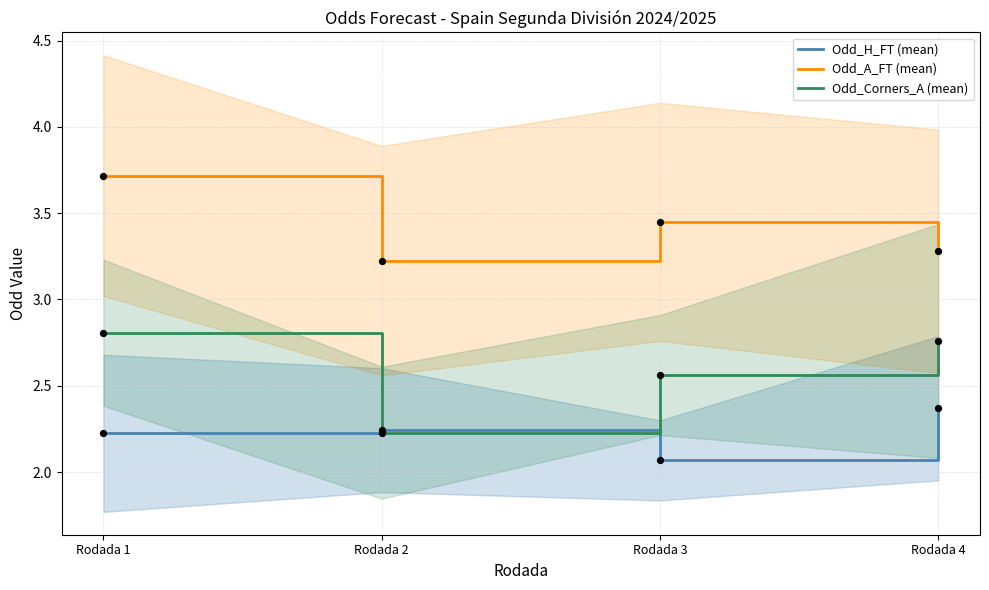

Which series reaches the minimum Y coordinate?

Odd_H_FT (mean)